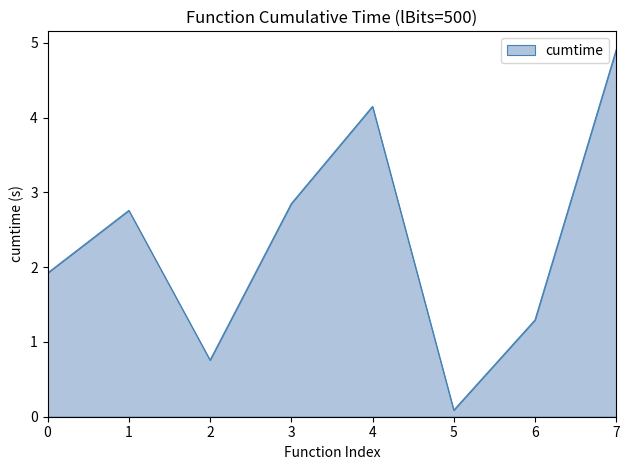

What is the average value?

2.3